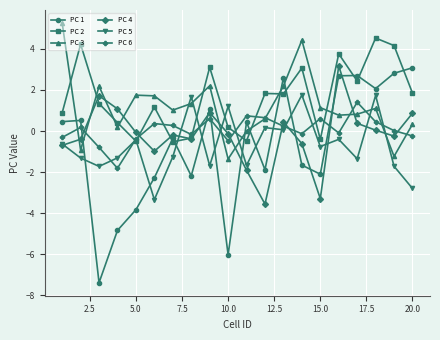

Is this an area chart (filled region under the line)?

No